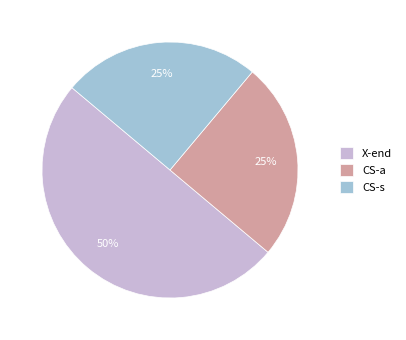

How many slices are in this pie chart?

3